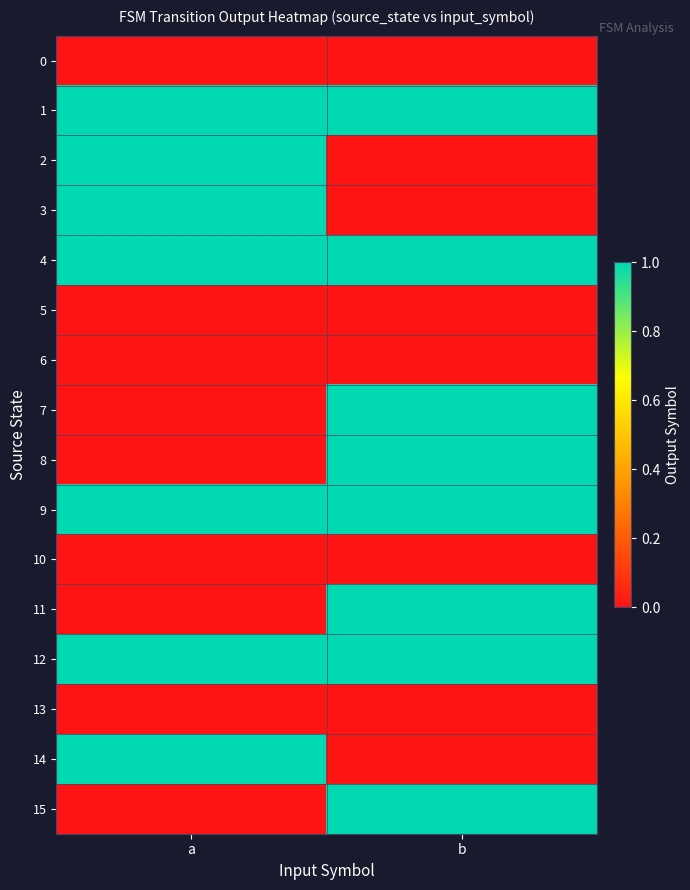

Rank the series by their maximum value, from lowest to highest.

0, 5, 6, 10, 13, 1, 2, 3, 4, 7, 8, 9, 11, 12, 14, 15